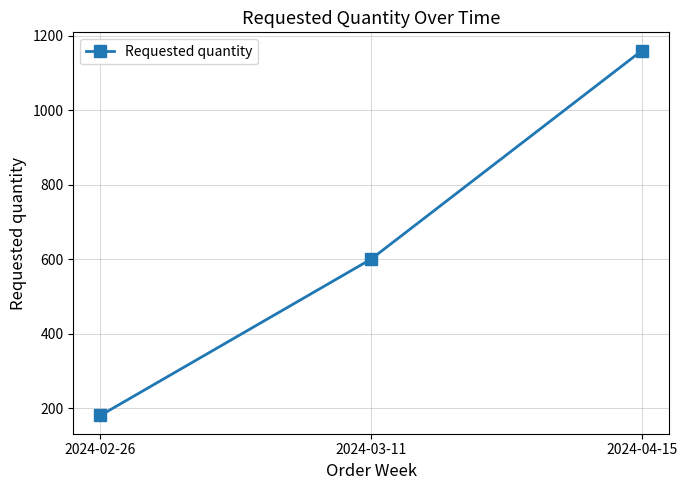

Rank the categories by value from lowest to highest.

2024-02-26, 2024-03-11, 2024-04-15